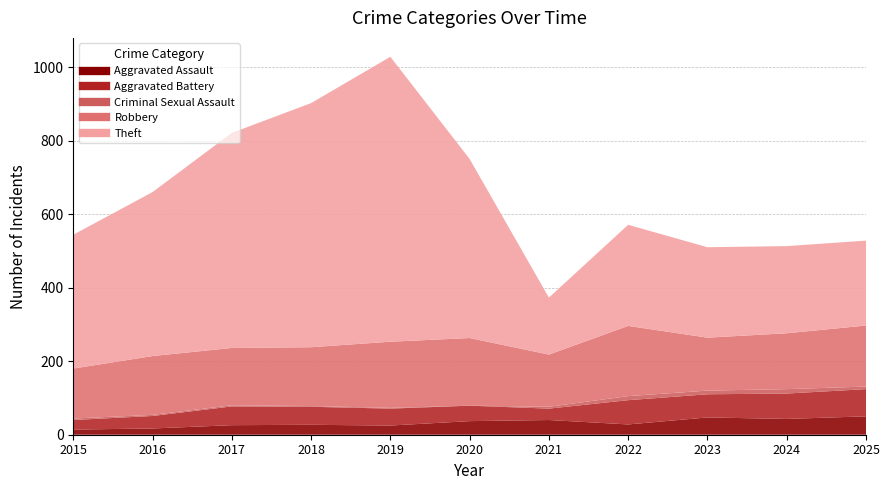

What is the difference between the Total values at 2020 and 2025?

224